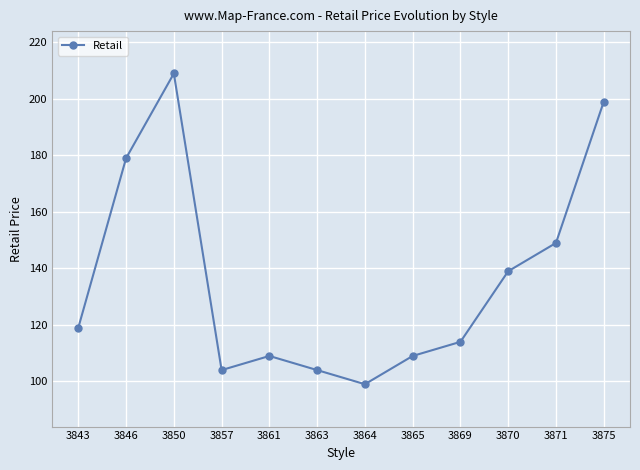

What is the value of the 11th point from the left?

149